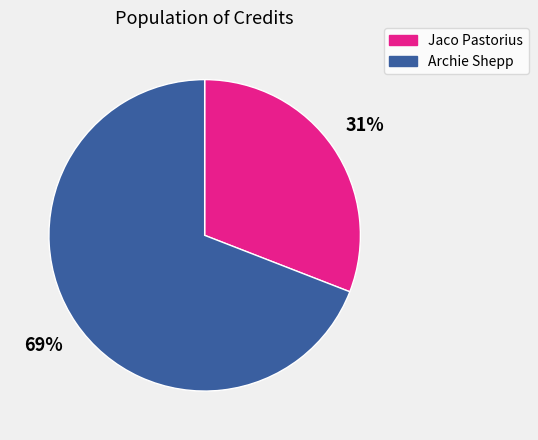

Is there a majority slice in this chart?

Yes